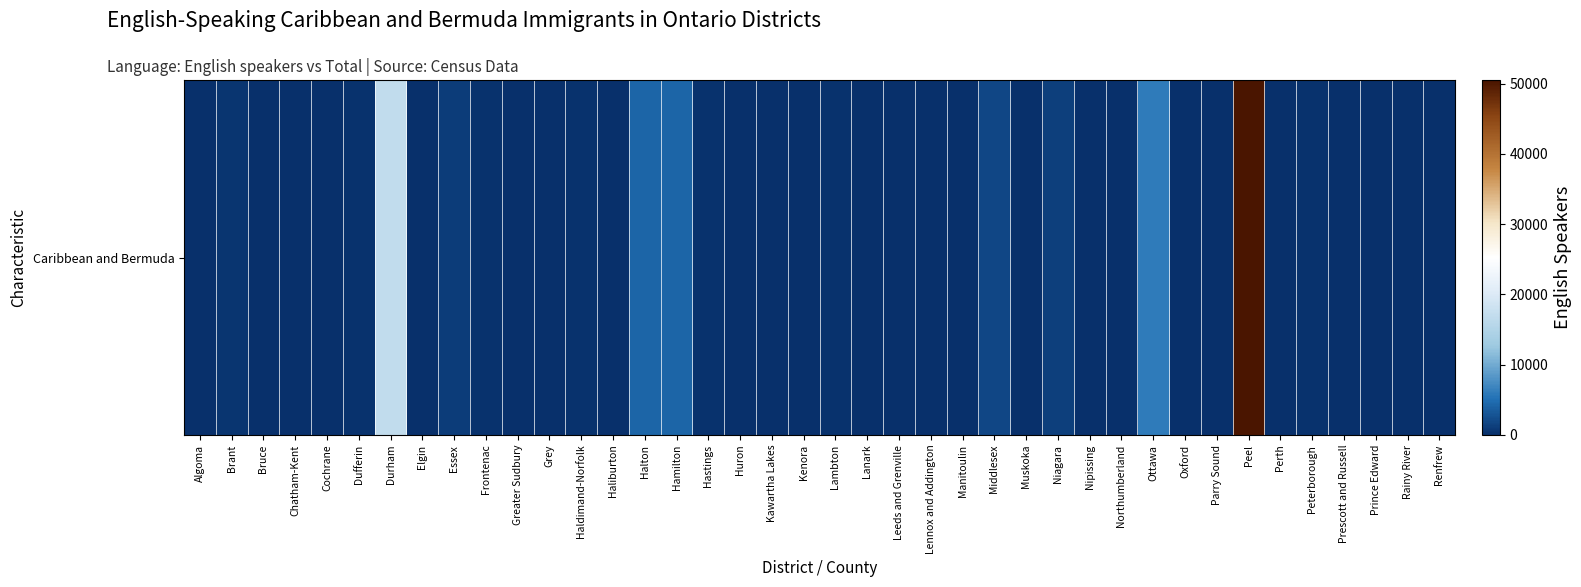

Rank the categories by value from lowest to highest.

Manitoulin, Rainy River, Kenora, Prince Edward, Haliburton, Parry Sound, Cochrane, Nipissing, Lanark, Perth, Huron, Lennox and Addington, Algoma, Bruce, Prescott and Russell, Muskoka, Chatham-Kent, Kawartha Lakes, Leeds and Grenville, Elgin, Grey, Renfrew, Oxford, Greater Sudbury, Northumberland, Haldimand-Norfolk, Peterborough, Lambton, Hastings, Dufferin, Frontenac, Brant, Essex, Niagara, Middlesex, Halton, Hamilton, Ottawa, Durham, Peel